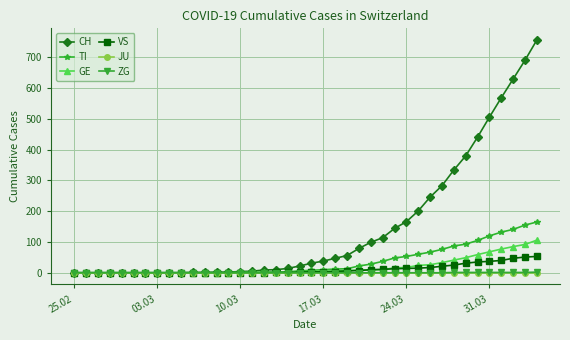

Which series has the largest total across all categories?

CH